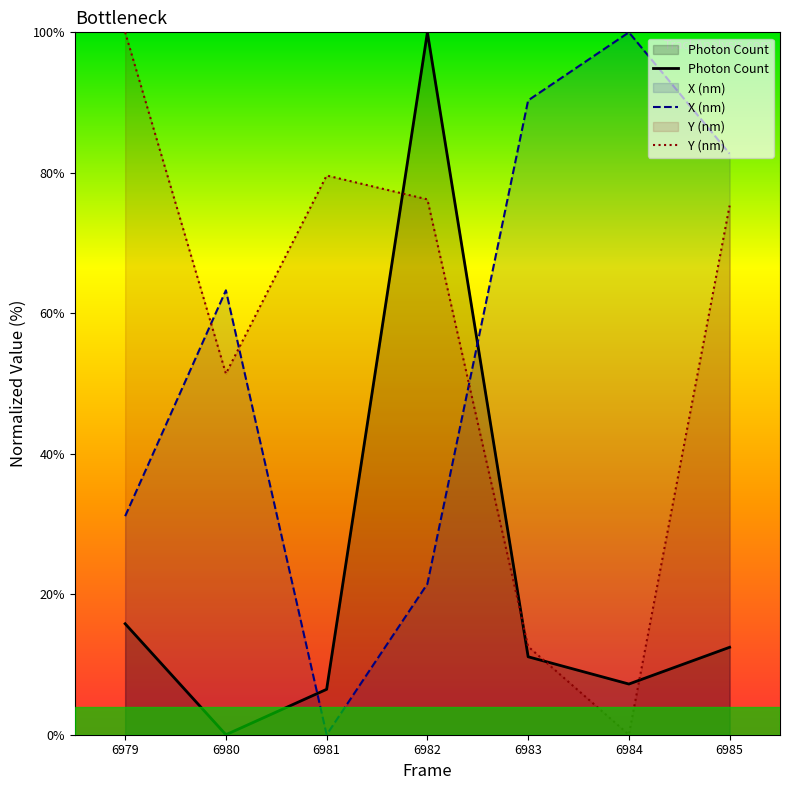

Which has a higher value, 6980 or 6984?

6984